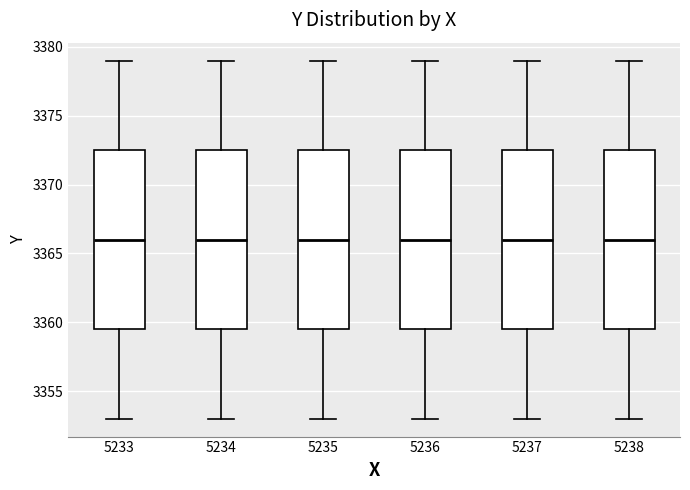

Reading left to right, read every box against the y-axis: the position of its median line, the range the box covers, and the ends of its whiskers. The values are not printed on the chart, so give them approximately, as read against the axis.

5233: median 3366.0, box 3359.5 to 3372.5, whiskers 3353.0 to 3379.0
5234: median 3366.0, box 3359.5 to 3372.5, whiskers 3353.0 to 3379.0
5235: median 3366.0, box 3359.5 to 3372.5, whiskers 3353.0 to 3379.0
5236: median 3366.0, box 3359.5 to 3372.5, whiskers 3353.0 to 3379.0
5237: median 3366.0, box 3359.5 to 3372.5, whiskers 3353.0 to 3379.0
5238: median 3366.0, box 3359.5 to 3372.5, whiskers 3353.0 to 3379.0